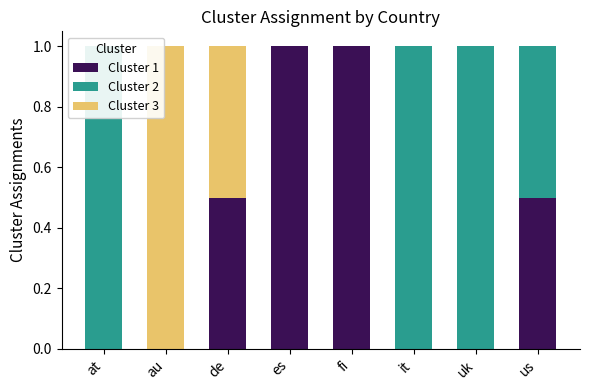

How many distinct data groups are displayed?

3